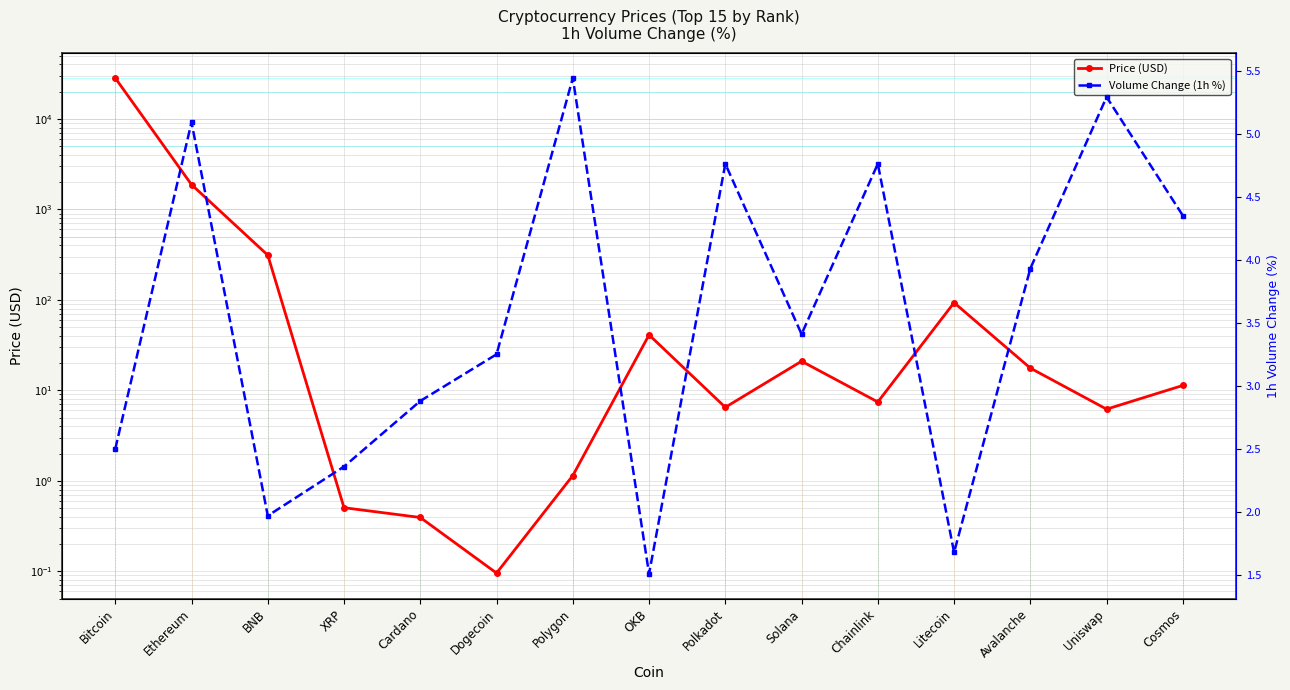

Which label corresponds to the largest value in the chart?

Bitcoin